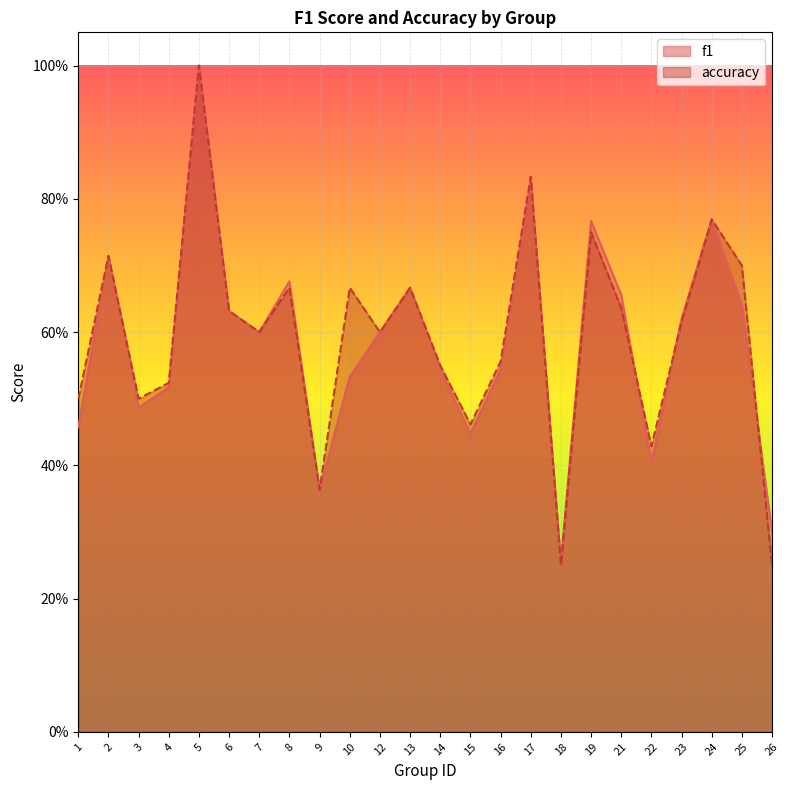

Which has a higher value, 2 or 12?

2